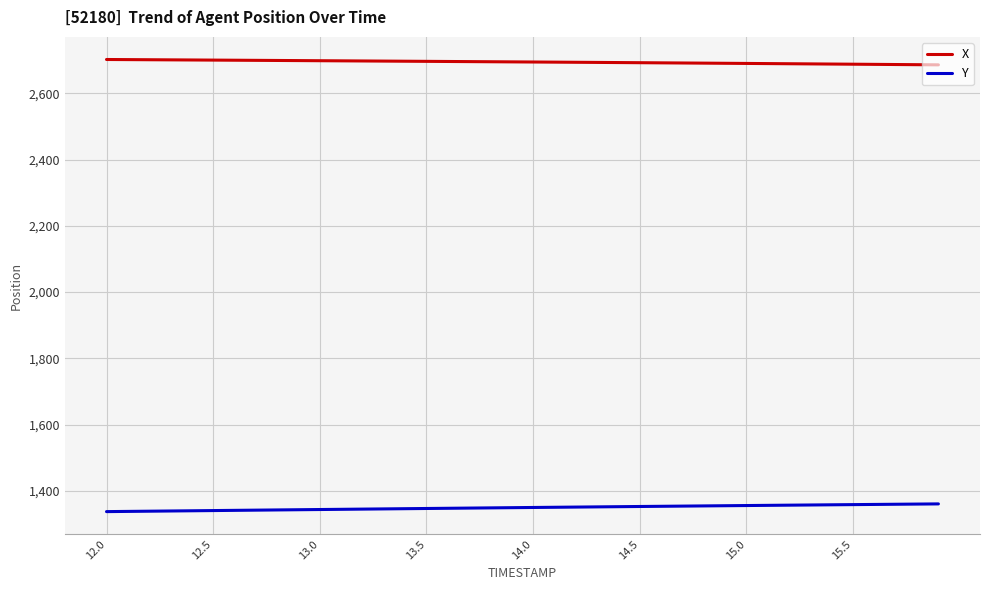

What is the maximum value shown in the chart?

2702.1